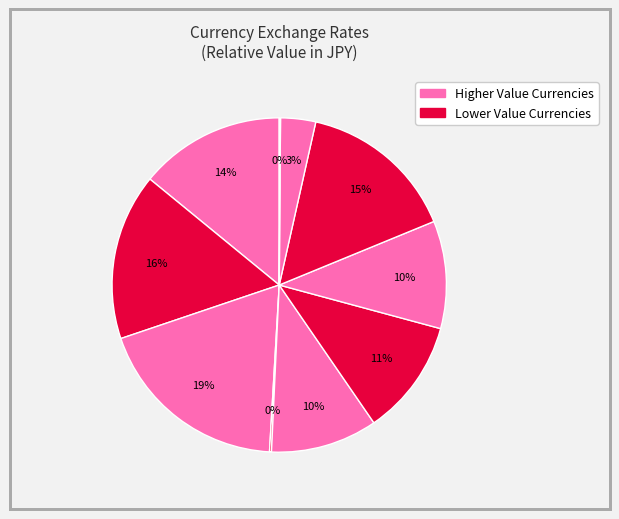

How many slices are in this pie chart?

10